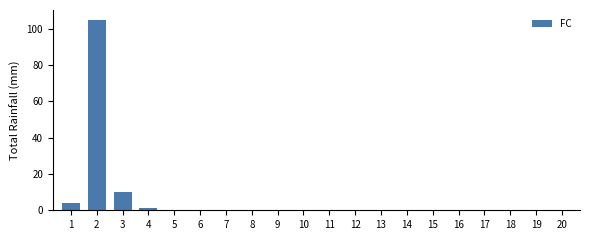

What is the maximum value shown in the chart?

105